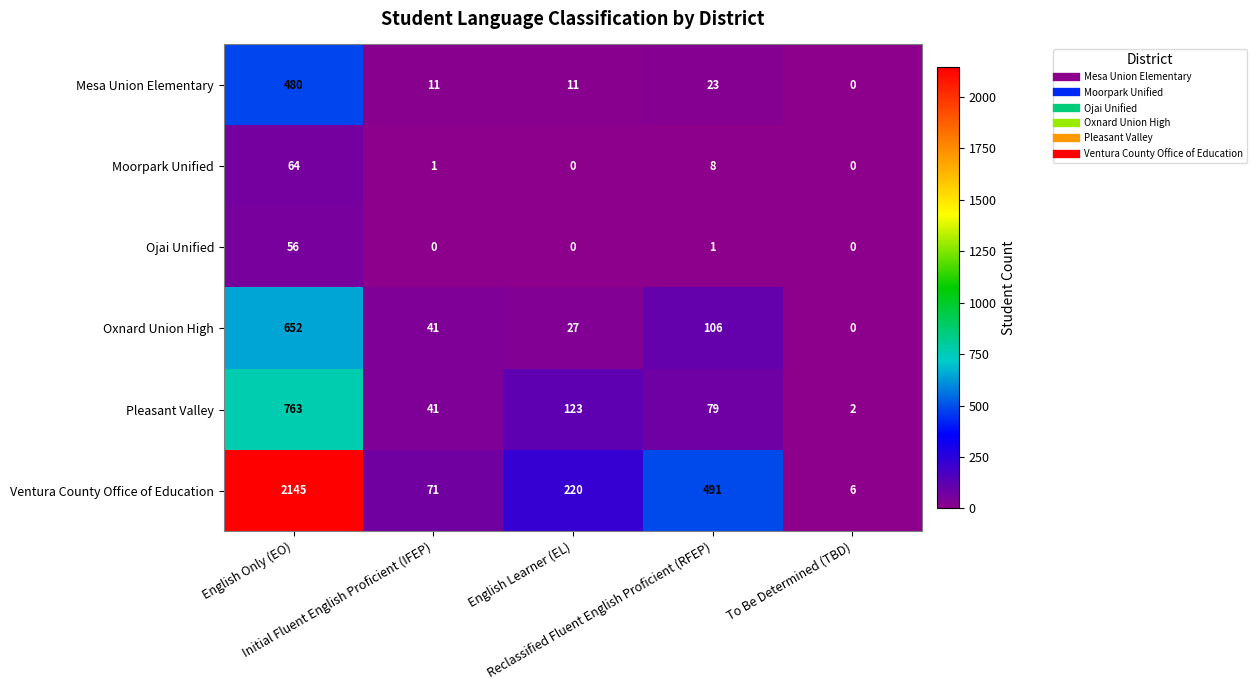

What is the difference between the second highest and minimum values in the Ventura County Office of Education series?

485